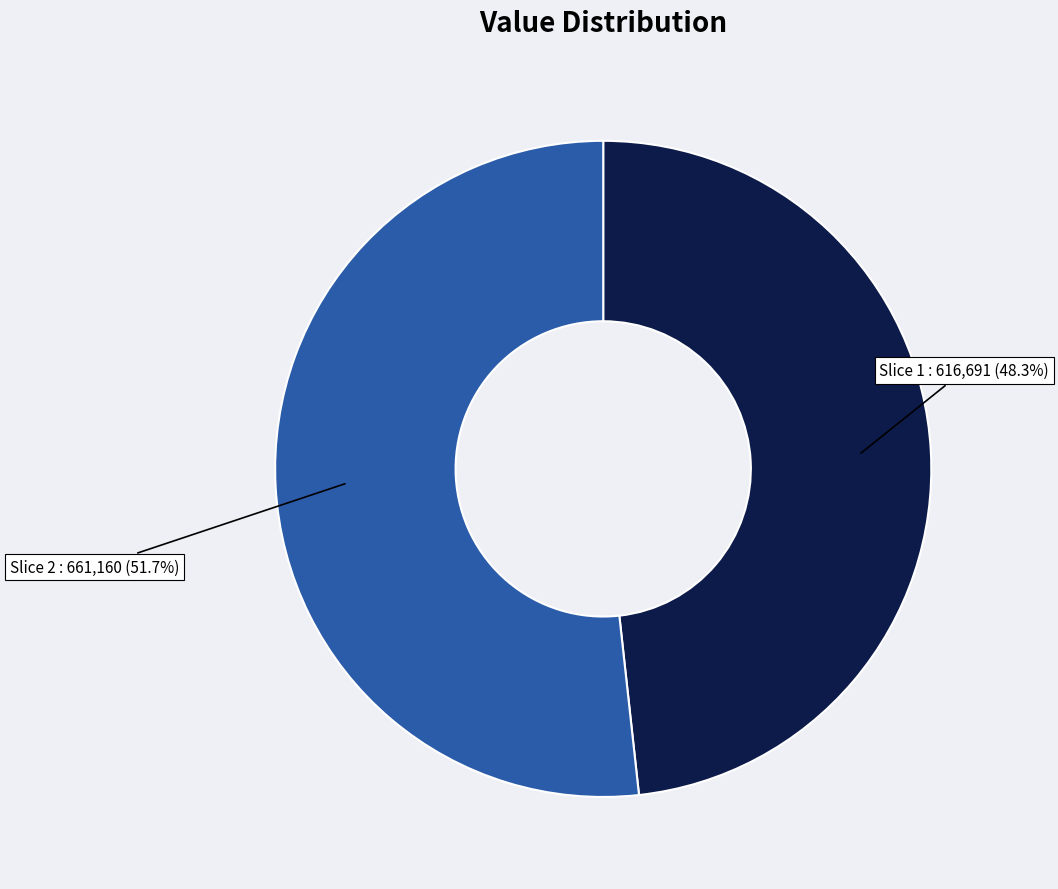

Is there any slice that represents more than half of the pie?

Yes